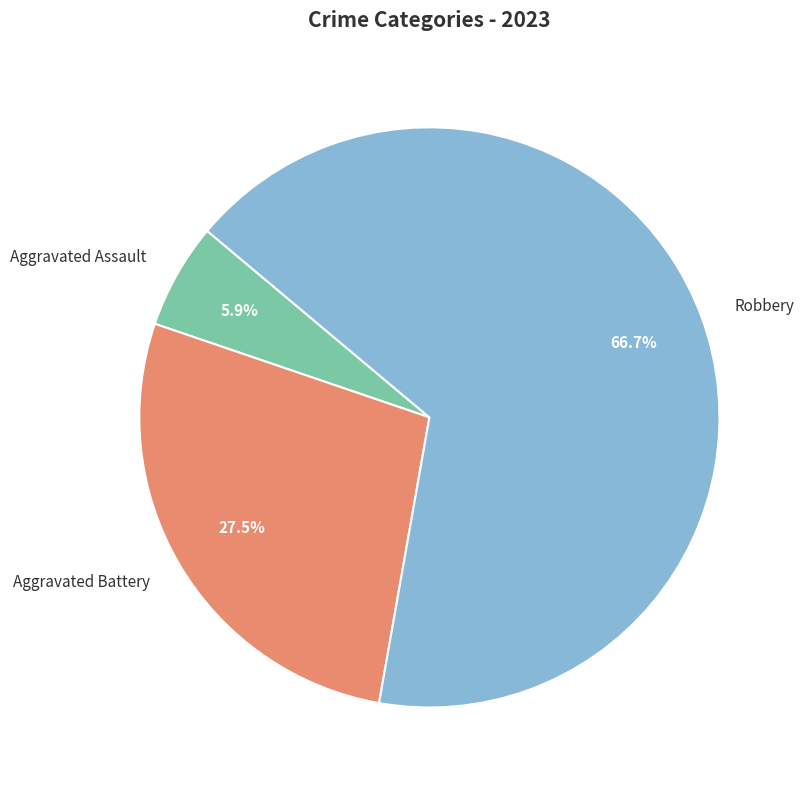

How many slices are in this pie chart?

3